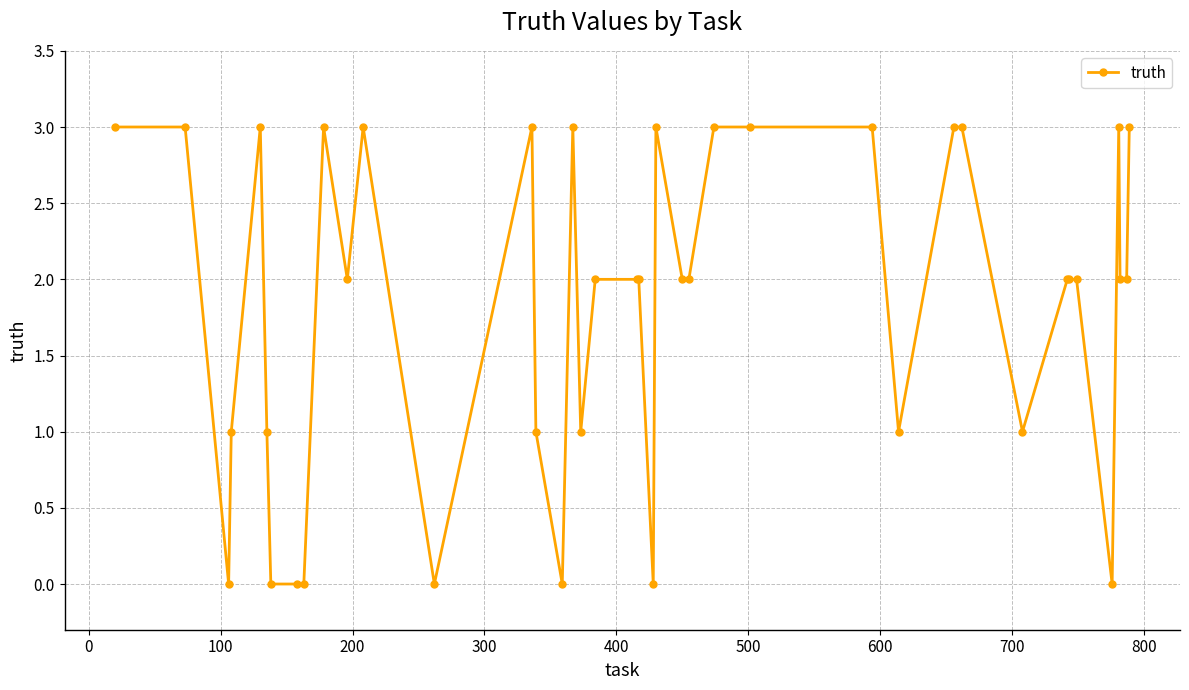

True or false: there are more than 1 points higher than both neighbors.

True